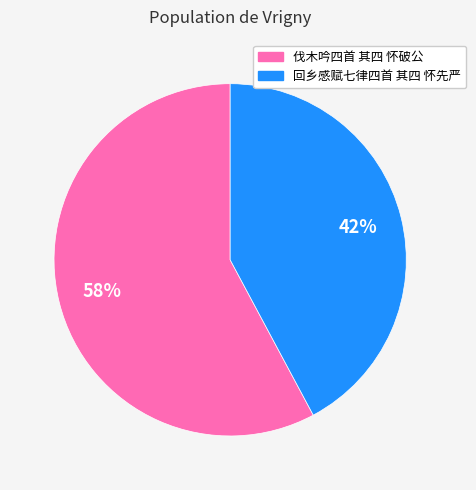

Which category has the biggest portion of the pie?

伐木吟四首 其四 怀破公